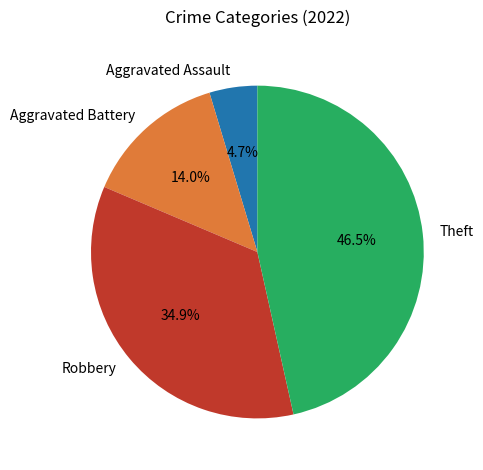

Rank the categories by value from highest to lowest.

Theft, Robbery, Aggravated Battery, Aggravated Assault